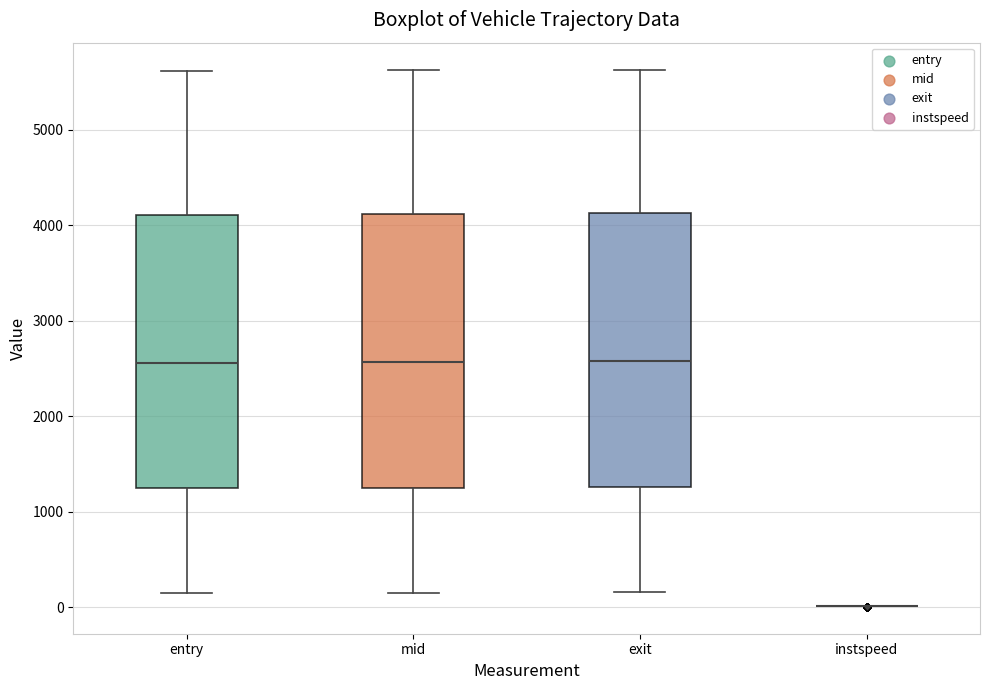

Where does the upper whisker of the box for entry end on the y-axis? The values are not printed on the chart, so give them approximately, as read against the axis.

5600